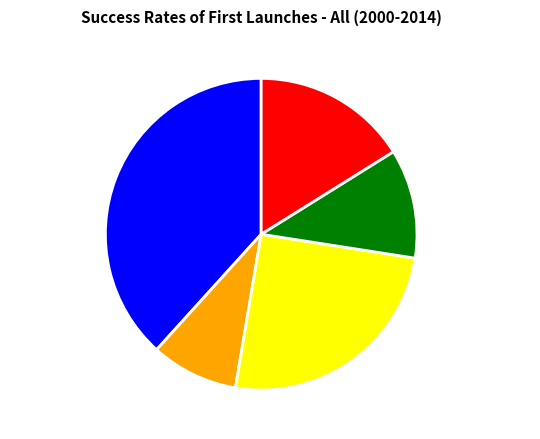

Is it true that Early Failure is 9% of the pie?

True